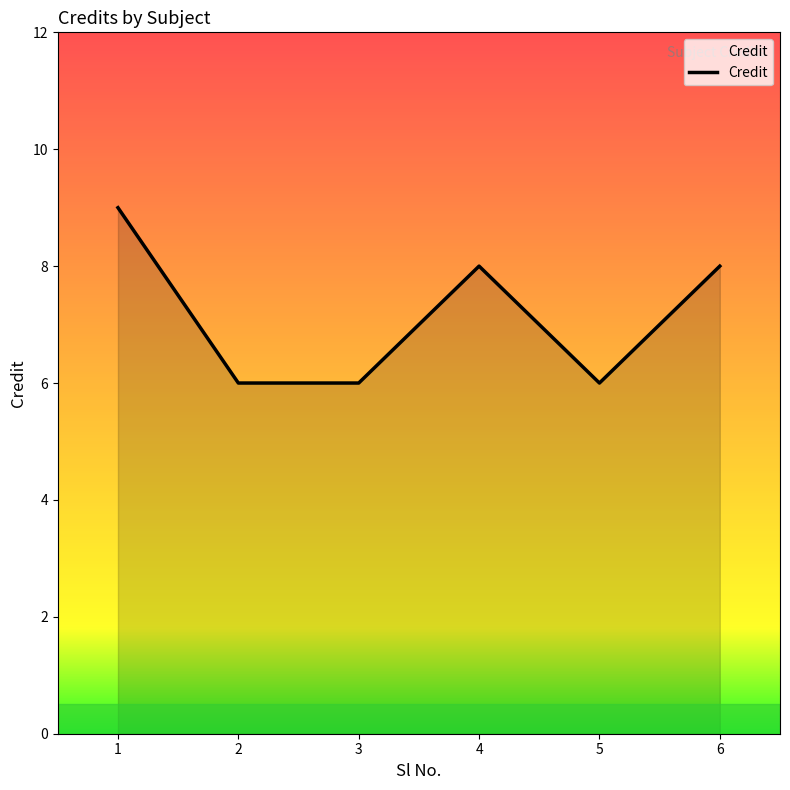

What is the change in value from 5 to 6?

+2